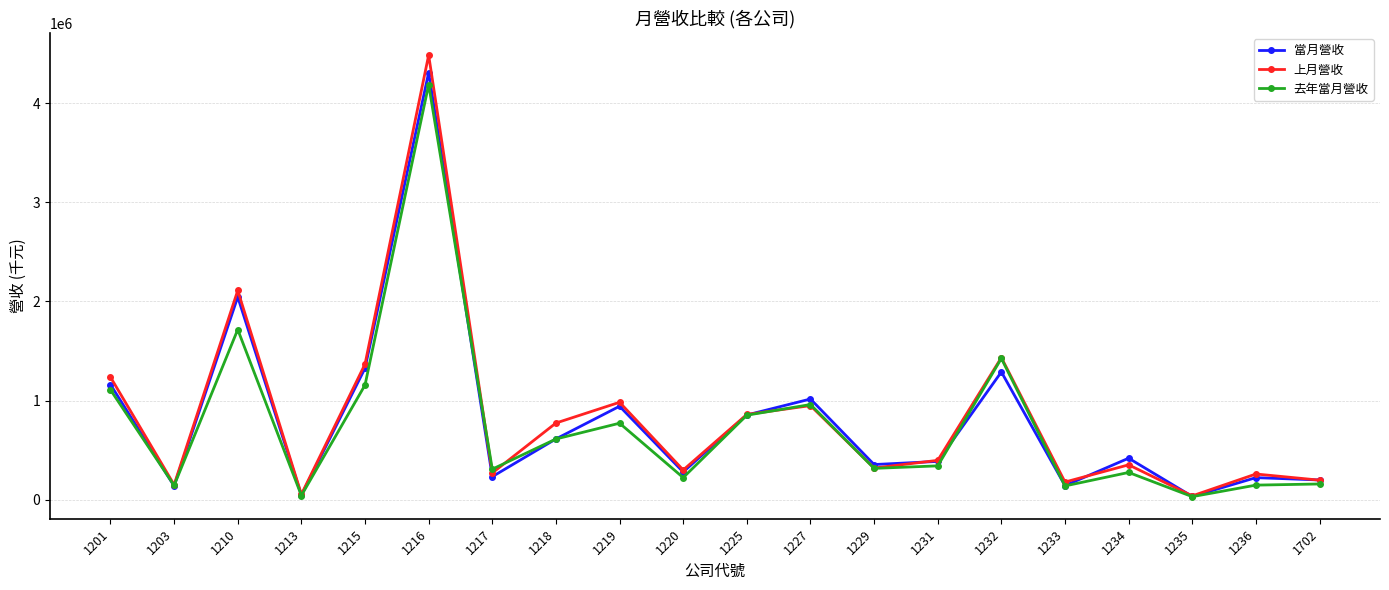

Which series changed the most between 1210 and 1220?

上月營收